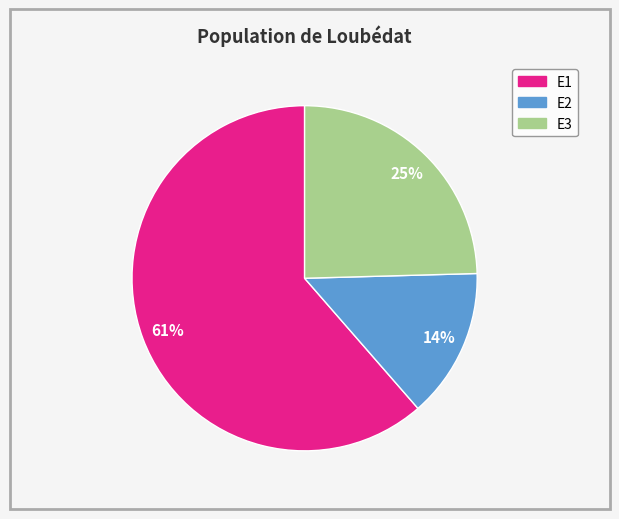

Is the sum of E3 and E2 greater than half?

No